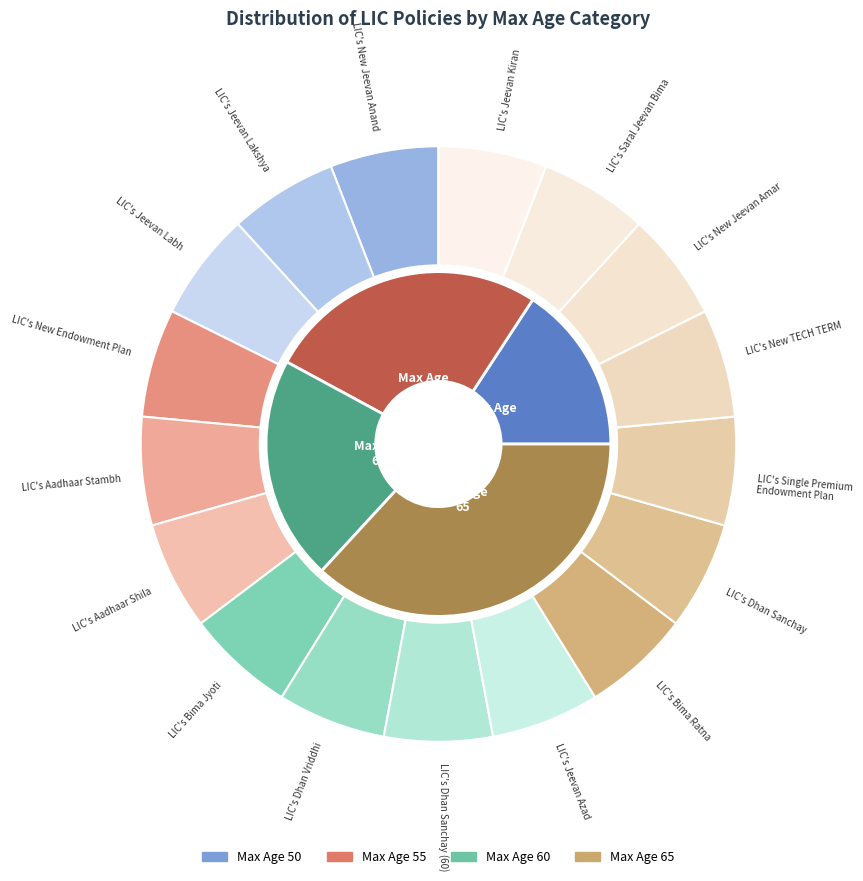

Count the number of slices in the pie.

4